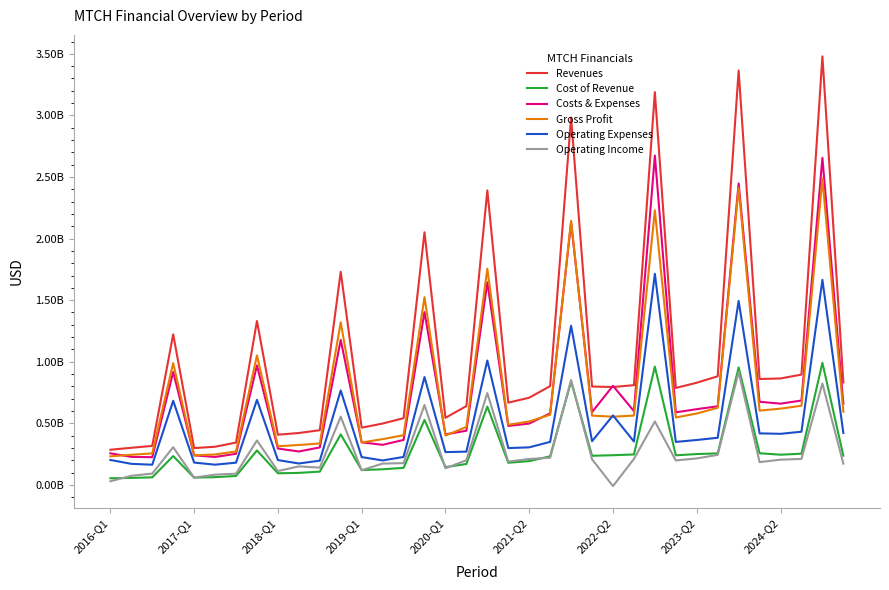

What is the smallest value displayed?

-10081000